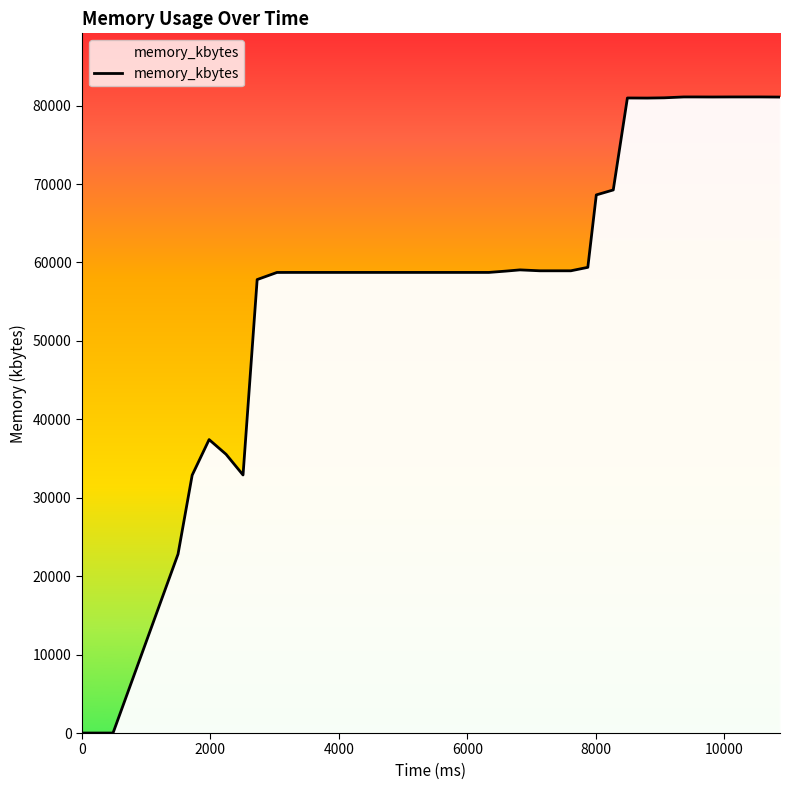

What is the greatest value displayed?

81108